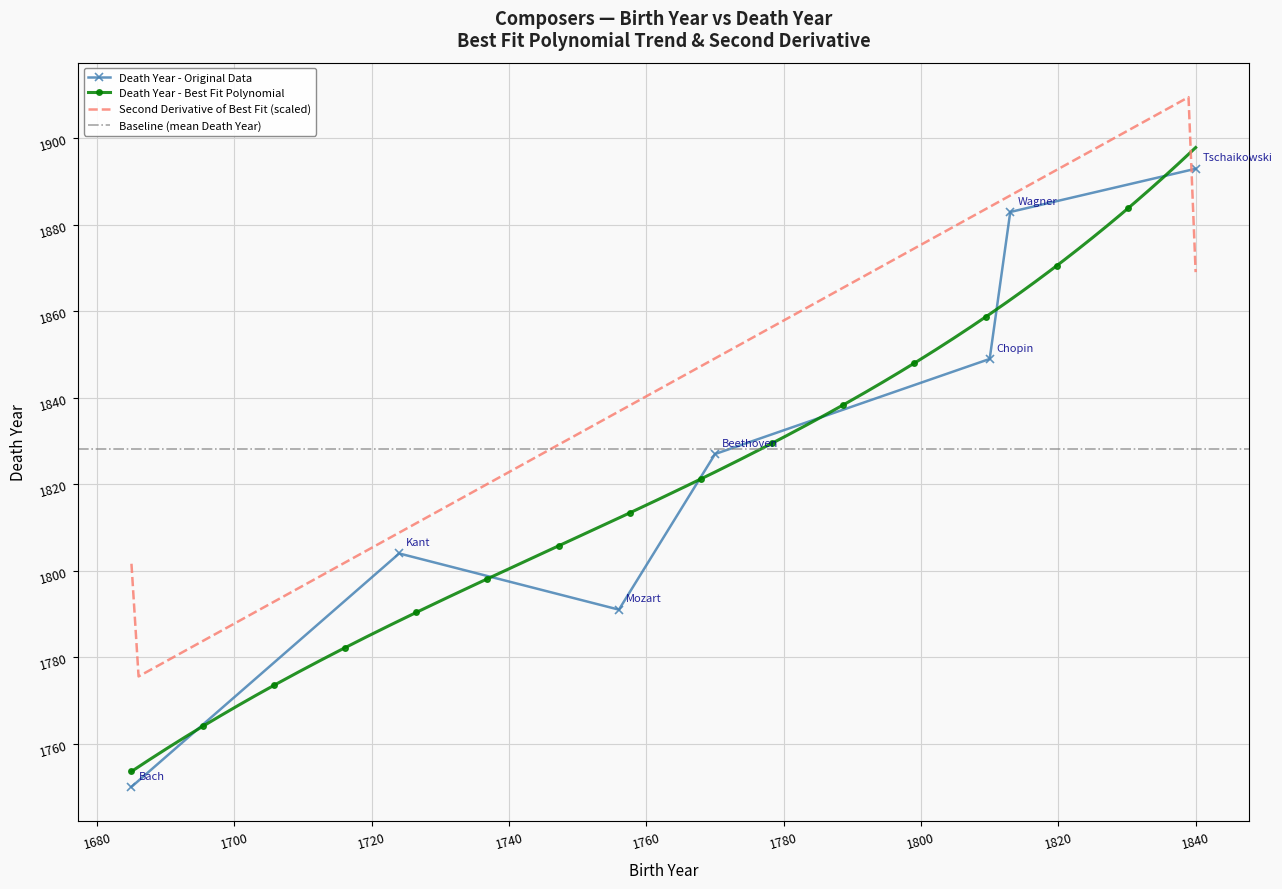

Where is the first local minimum?

1685